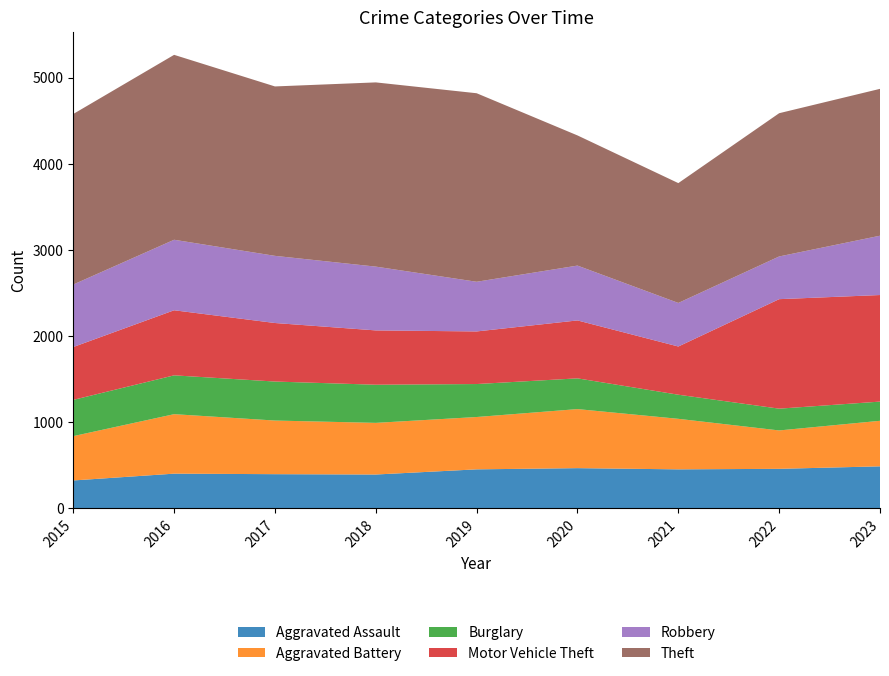

Reading left to right, list all the values displayed in this chart.

Aggravated Assault: 2015=323	2016=402	2017=396	2018=392	2019=452	2020=466	2021=452	2022=458	2023=487
Aggravated Battery: 2015=515	2016=691	2017=623	2018=600	2019=608	2020=686	2021=587	2022=446	2023=529
Burglary: 2015=421	2016=451	2017=453	2018=443	2019=383	2020=357	2021=280	2022=253	2023=223
Motor Vehicle Theft: 2015=614	2016=756	2017=680	2018=631	2019=611	2020=673	2021=560	2022=1272	2023=1238
Robbery: 2015=726	2016=819	2017=780	2018=741	2019=577	2020=637	2021=506	2022=496	2023=689
Theft: 2015=1981	2016=2148	2017=1968	2018=2140	2019=2190	2020=1512	2021=1392	2022=1664	2023=1706